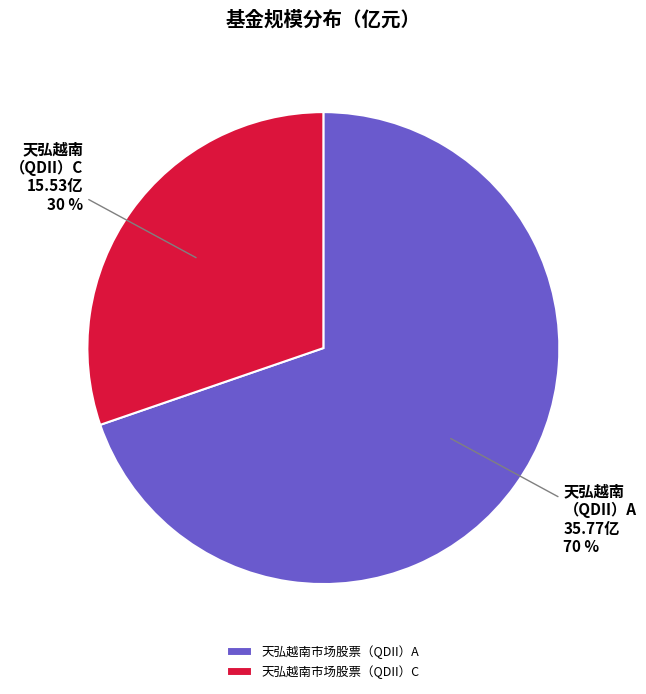

To the nearest percent, what is the average slice percentage?

50%